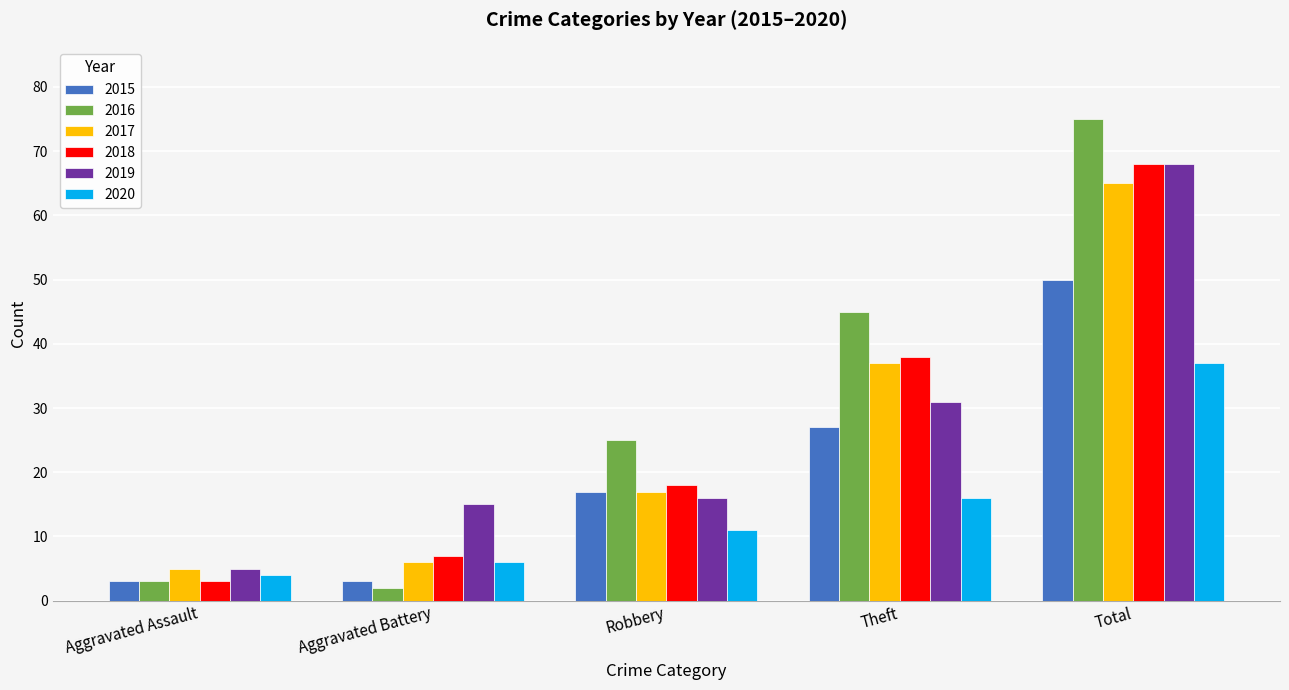

The 2017 series shows 115 at Total. True or false?

False